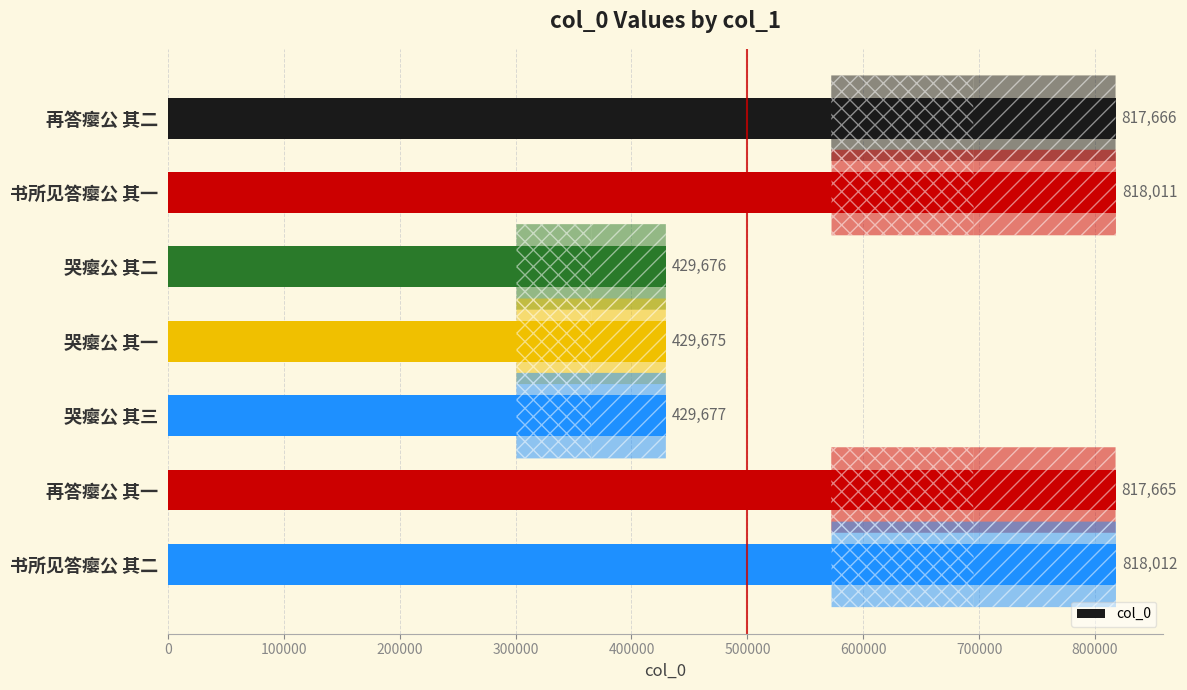

What is the label of the 6th bar from the top?

再答瘿公 其一